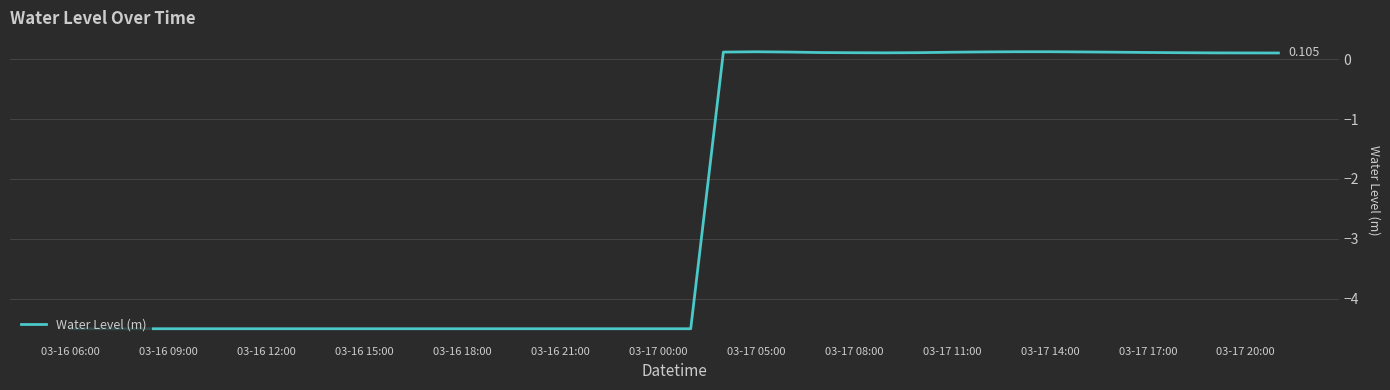

Where is the data nearest to the value -2?

37